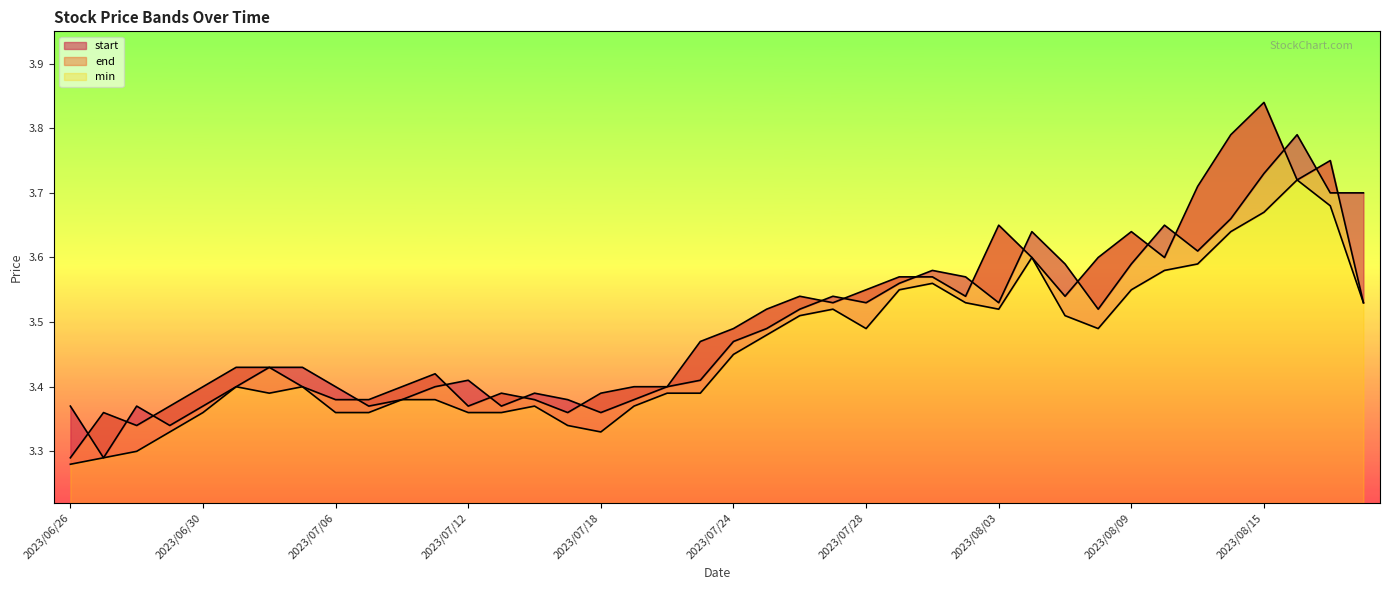

Does the chart display data point markers on the line(s)?

No